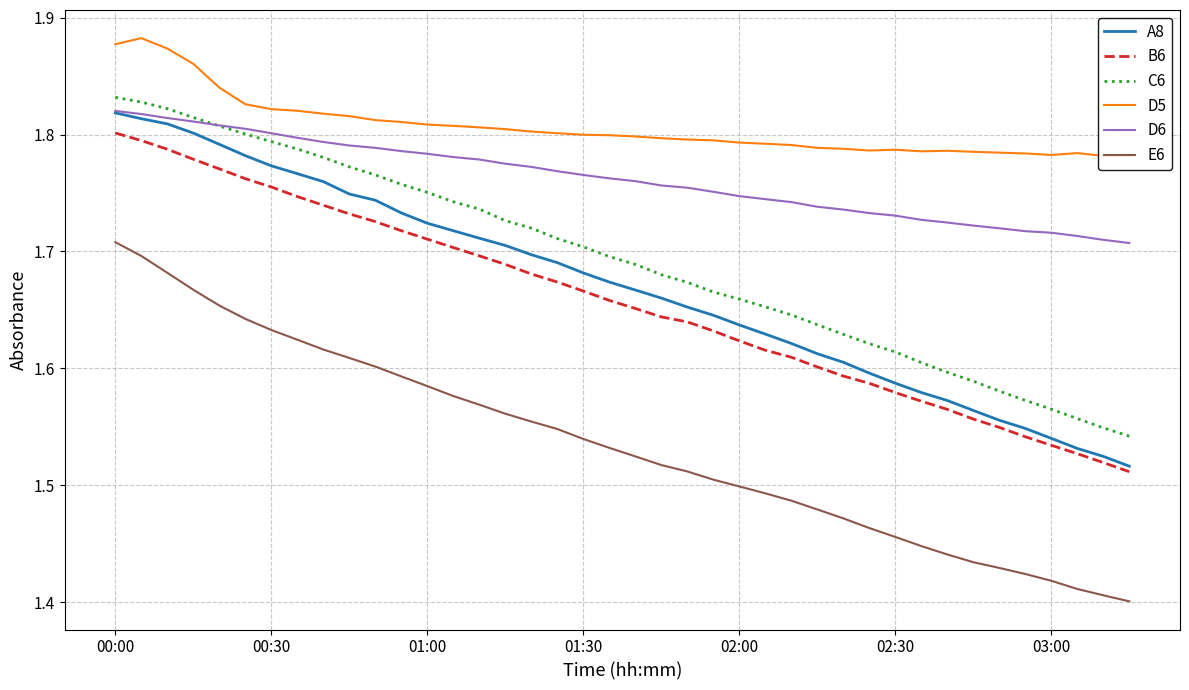

What value does the C6 series have at 37?

1.6